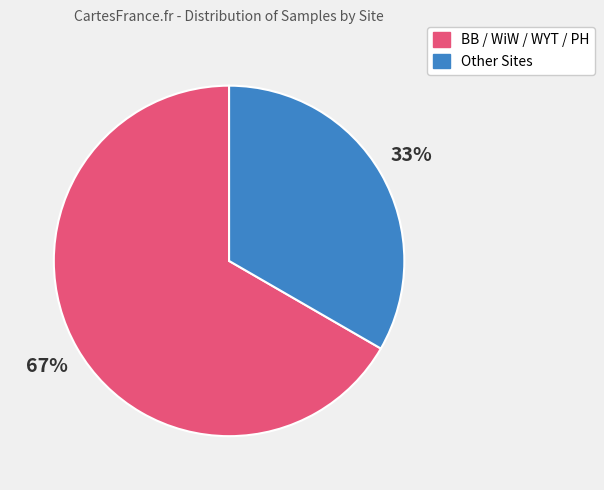

To the nearest percent, what is the average slice percentage?

50%